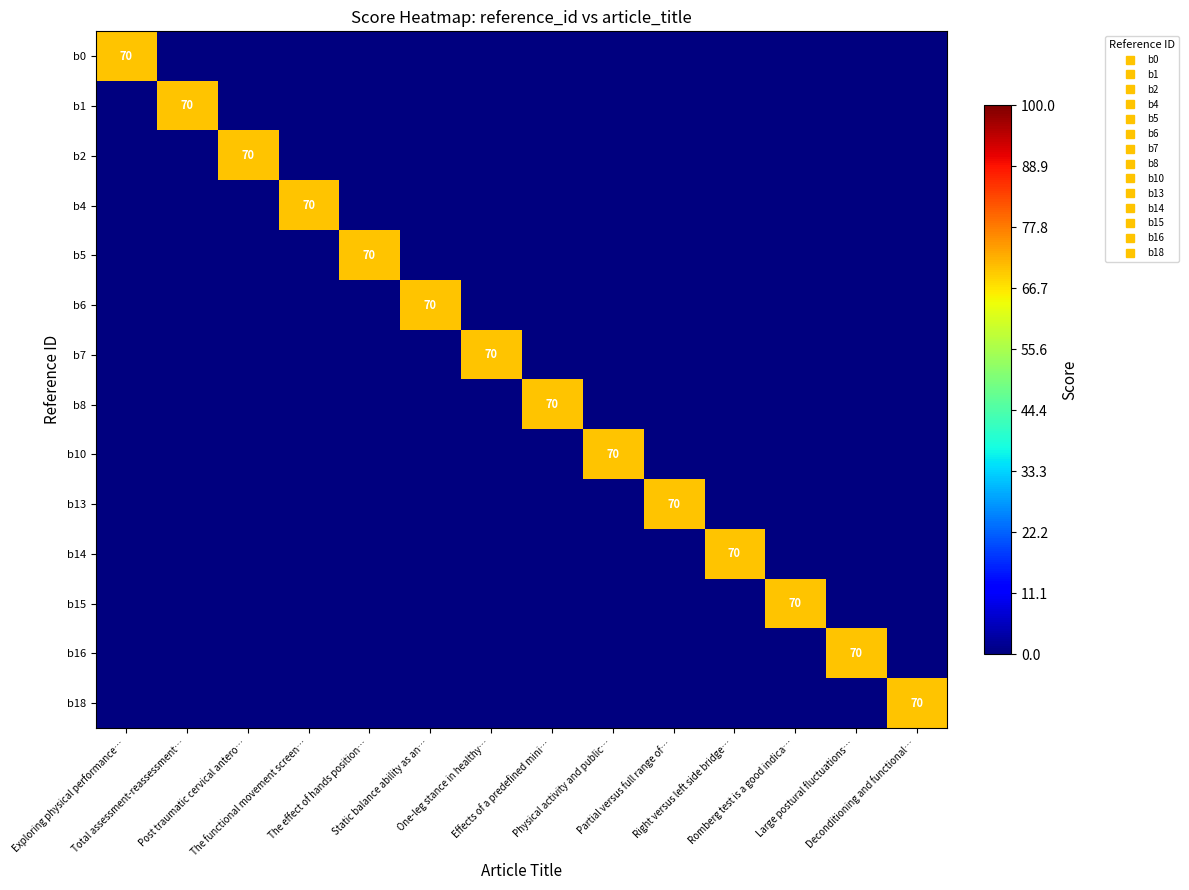

What is the sum of all b10 values?

70